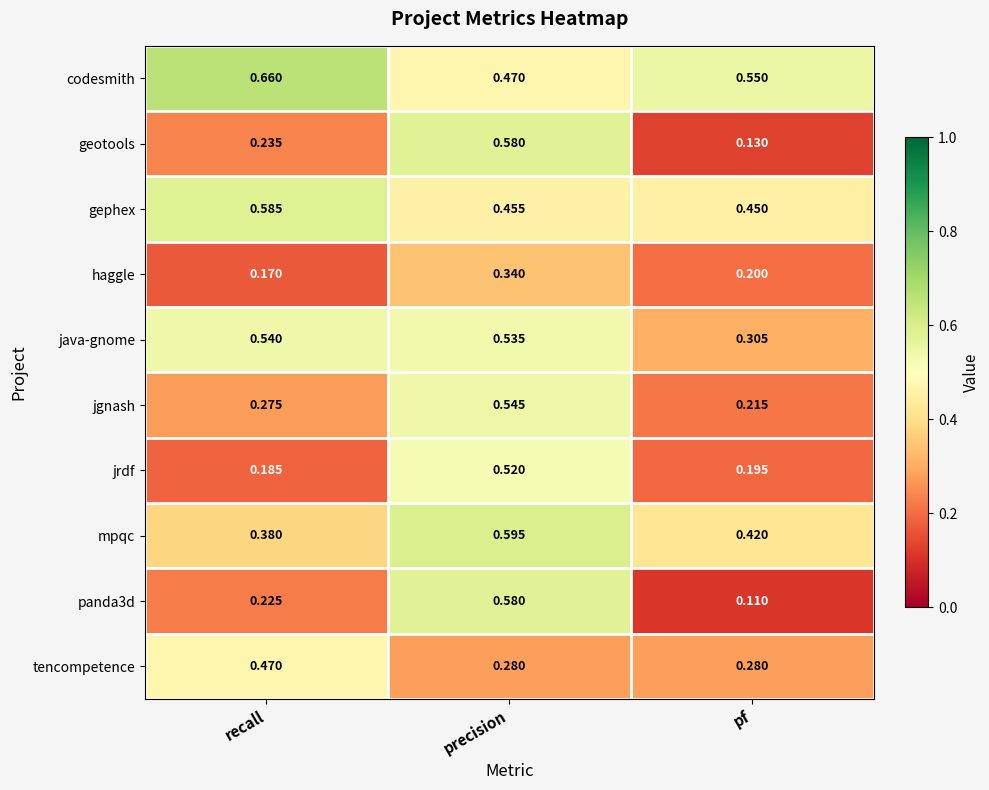

At which label does panda3d reach its minimum?

pf